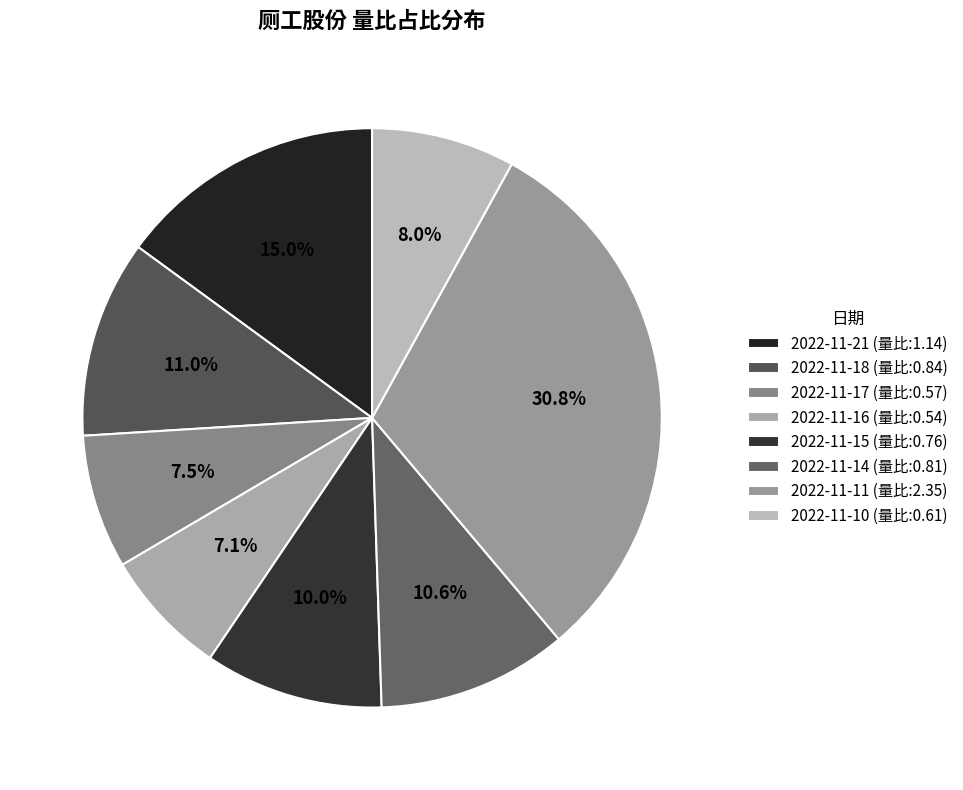

Is 2022-11-10 the majority of the pie?

No